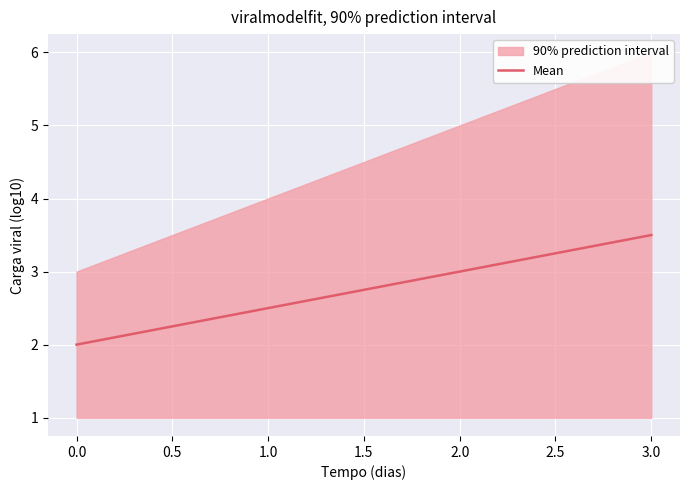

What is the sum of all values?

11.0